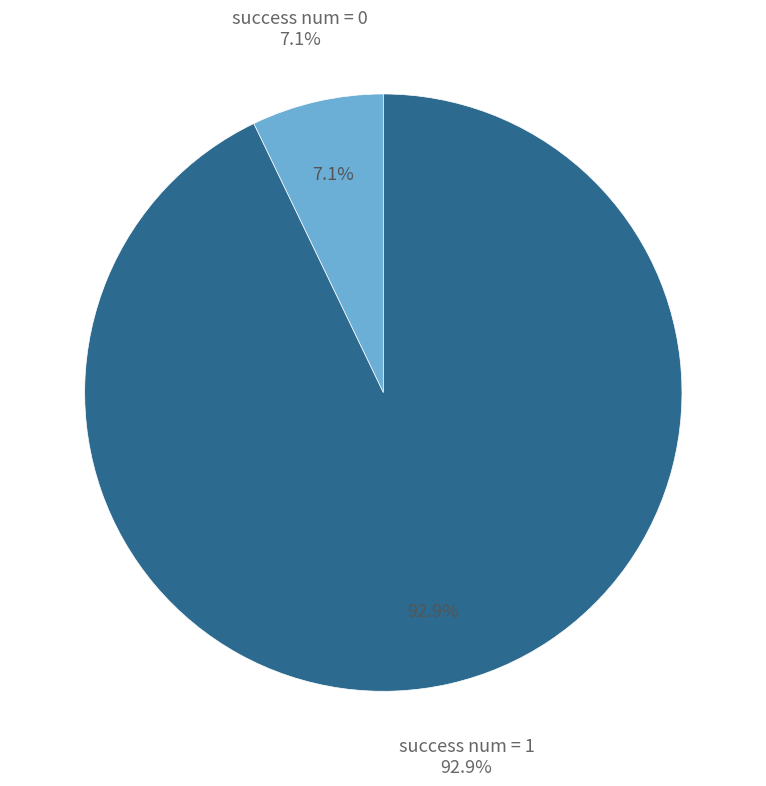

Does any single category account for the majority?

Yes